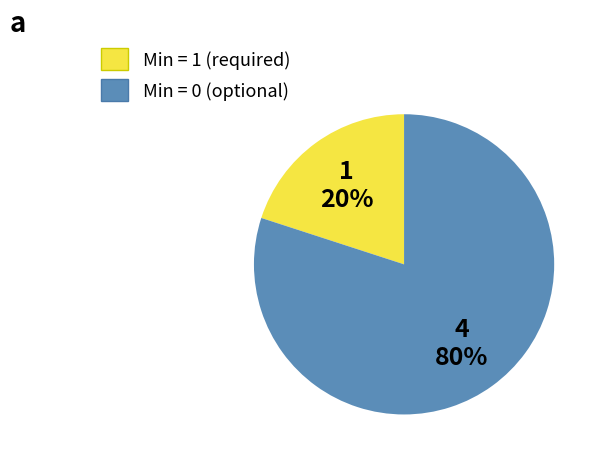

To the nearest percent, what is the difference between the largest and smallest slice percentages?

60%